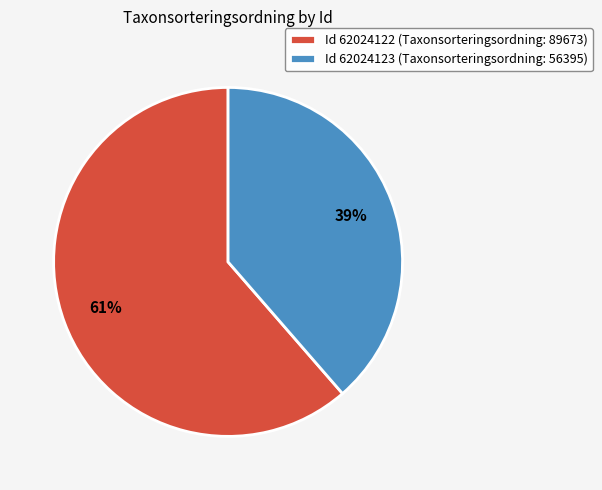

To the nearest percent, what is the average slice percentage?

50%